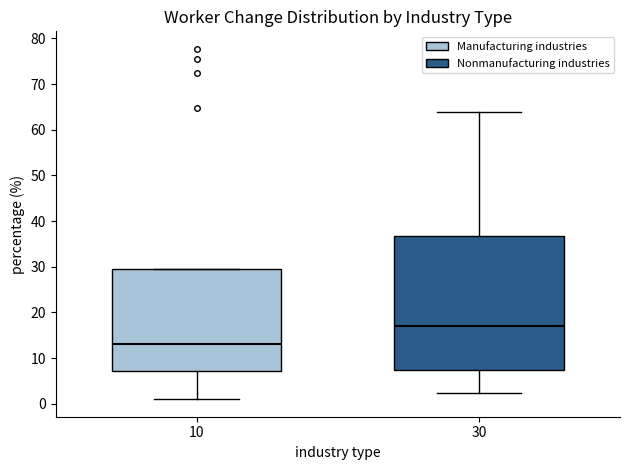

Which box has the lowest median line?

10